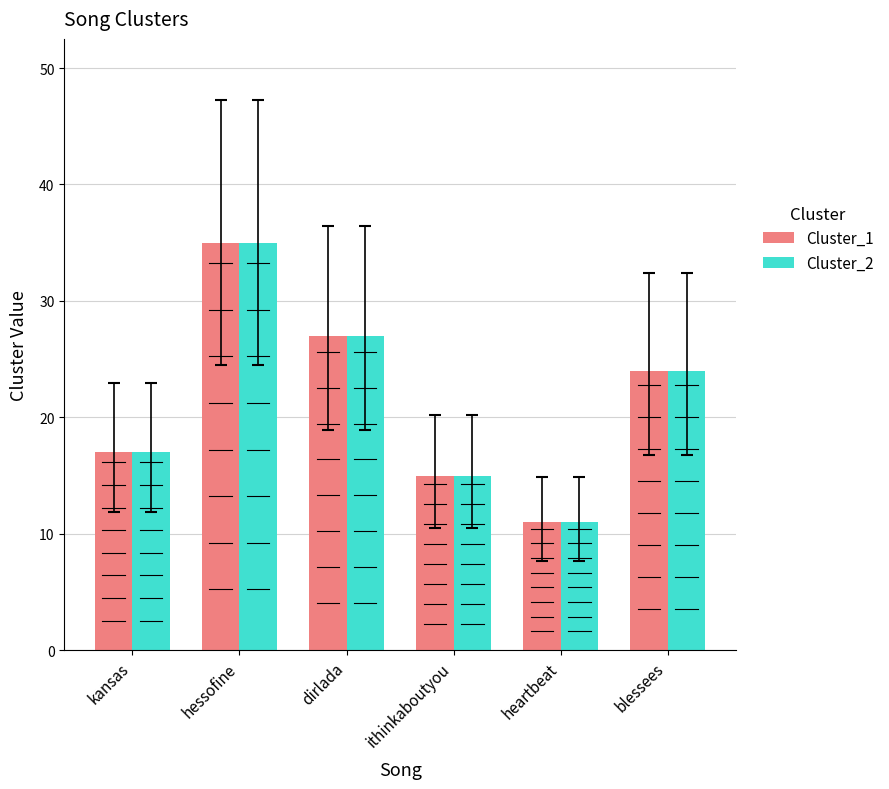

How many bars are there in total?

12